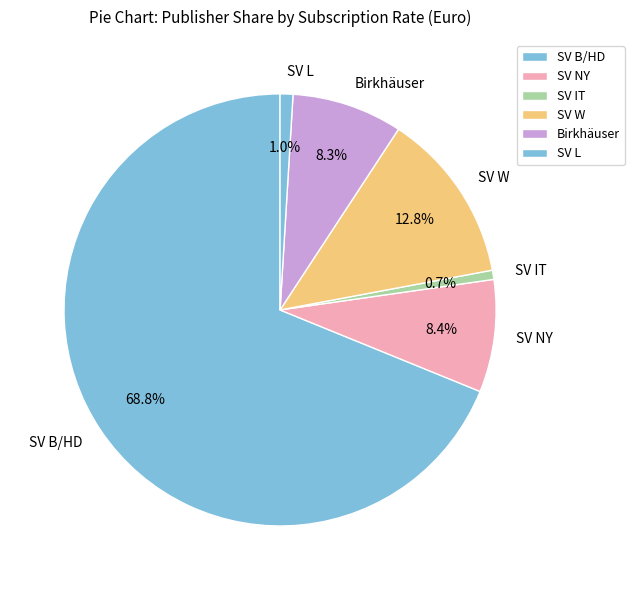

Is the sum of SV L and SV IT greater than half?

No